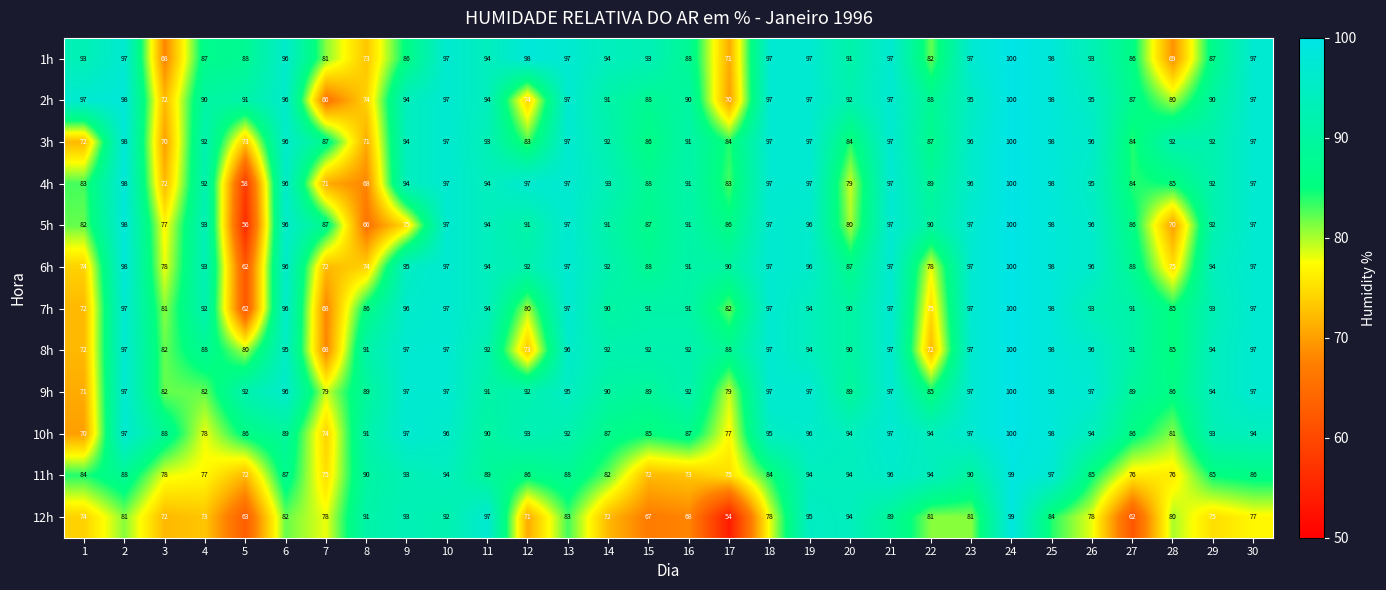

What is the approximate value of 1h at 6?

96